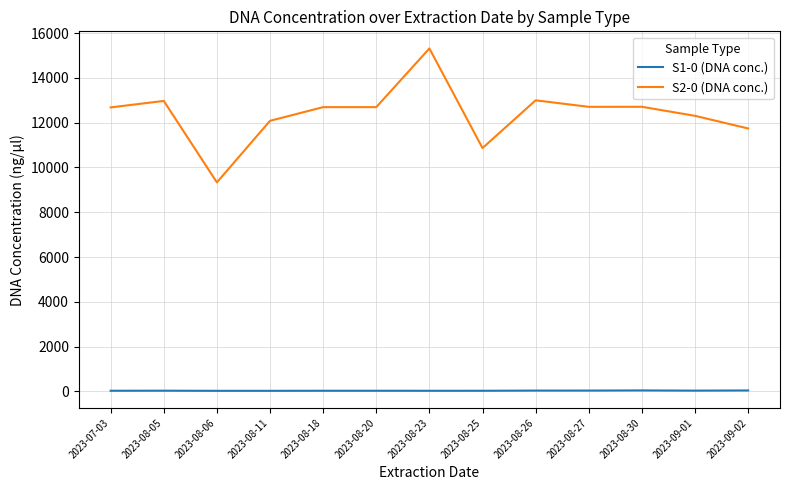

How many distinct data groups are displayed?

2